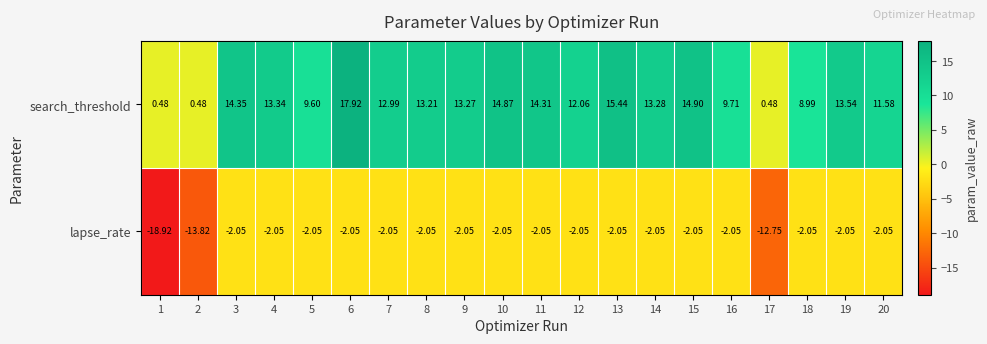

Between 2 and 8, which series saw the biggest shift?

search_threshold